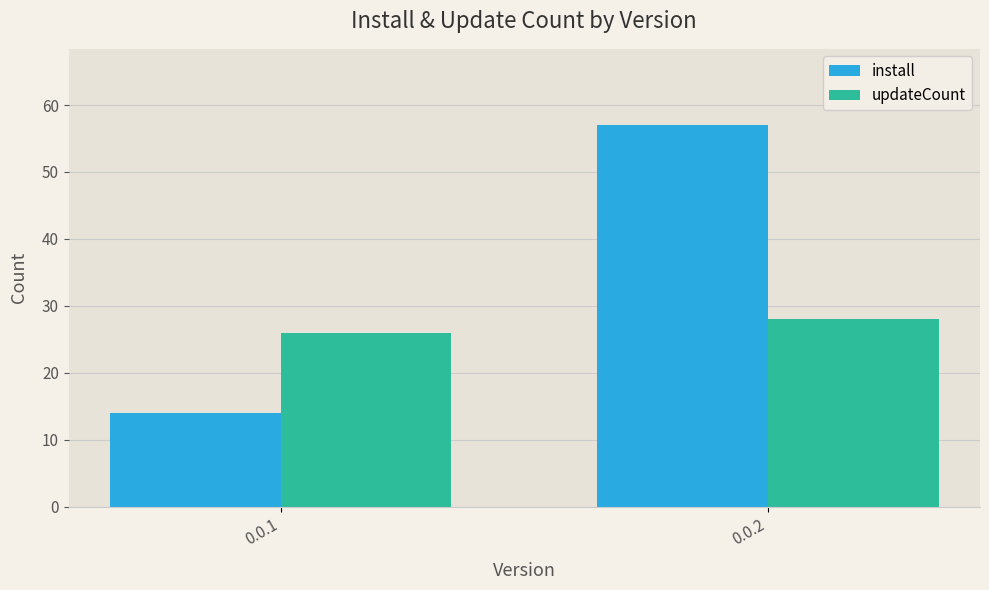

What is the average value of the install series?

36